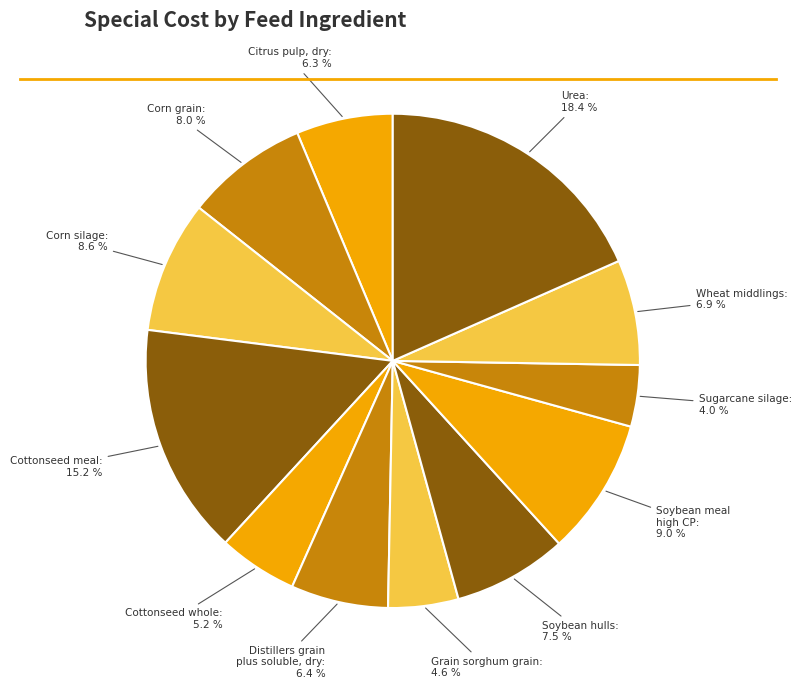

True or false: Corn silage accounts for 1% of the total.

False